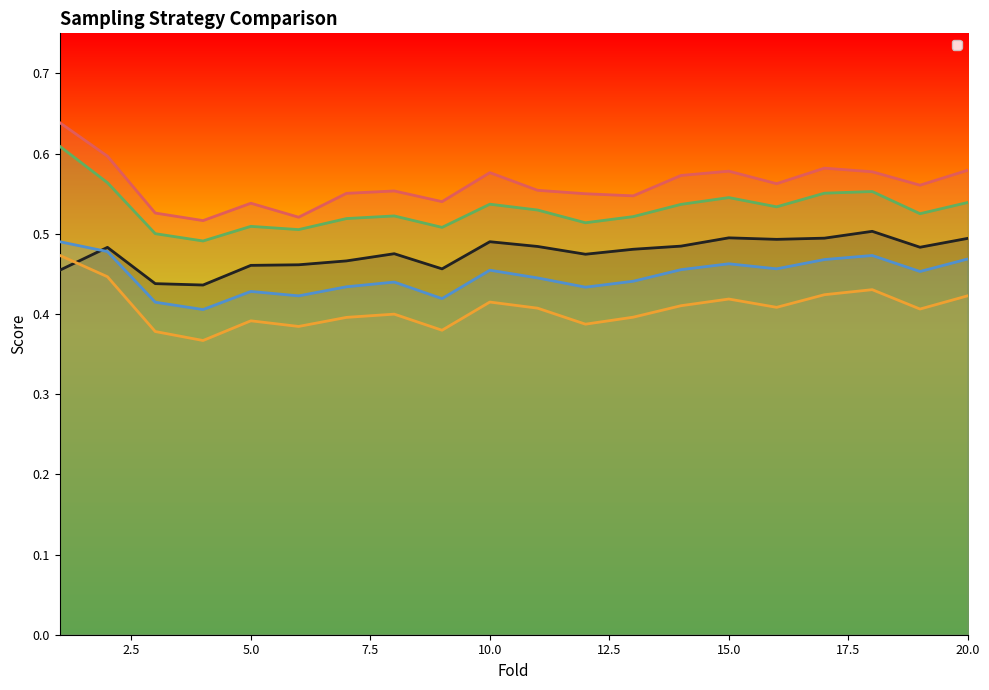

What are all the series names shown in the legend?

Baseline, Undersampling, Oversampling, SMOTE, SMOTE Undersampling